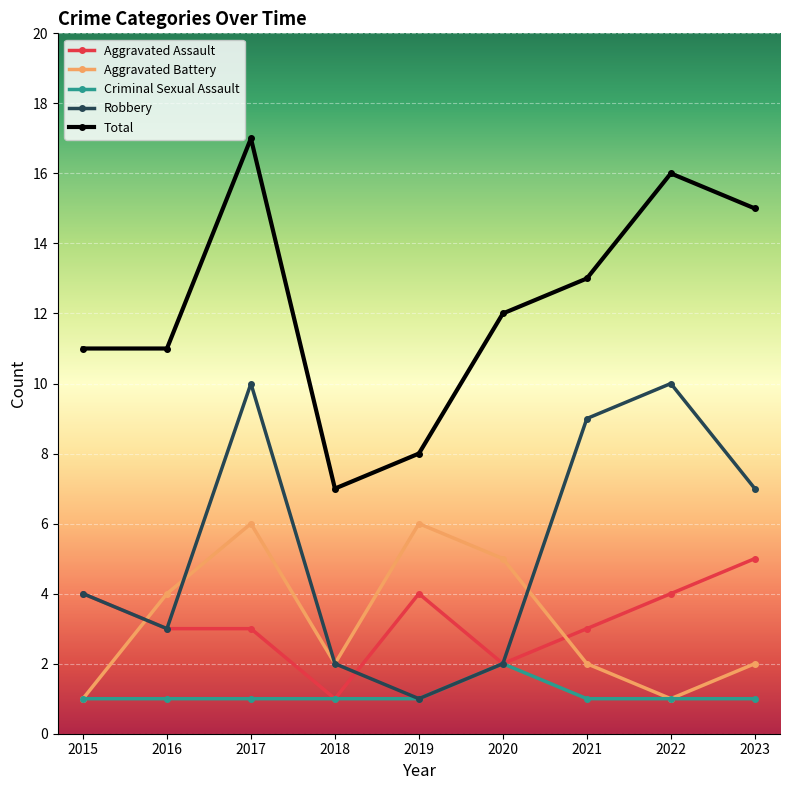

What are all the series names shown in the legend?

Aggravated Assault, Aggravated Battery, Criminal Sexual Assault, Robbery, Total